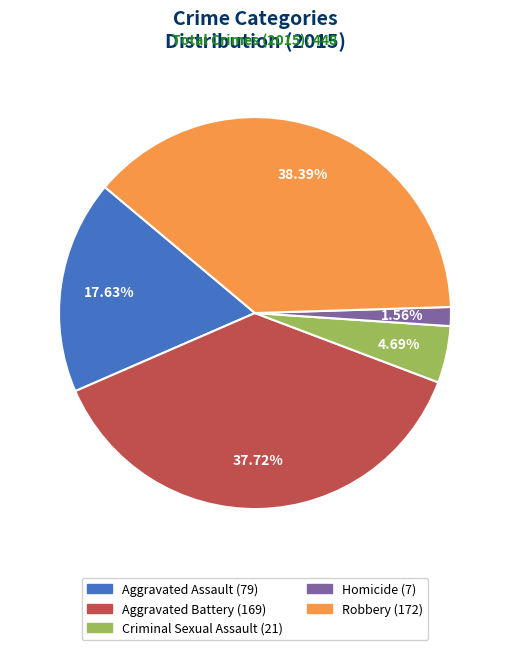

Between Criminal Sexual Assault and Aggravated Assault, which is larger?

Aggravated Assault